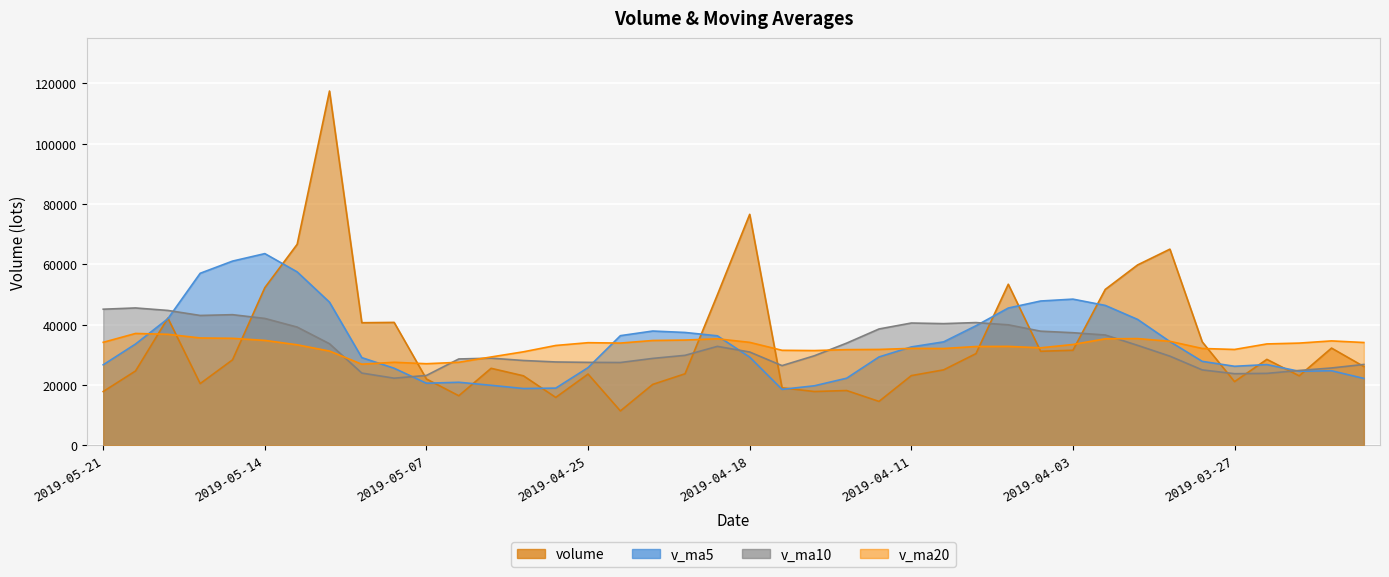

What is the label of the 36th point from the right?

2019-05-15